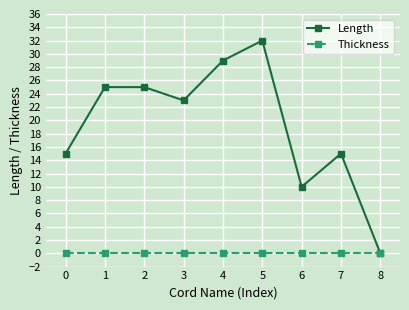

What is the highest value of the Length series?

32